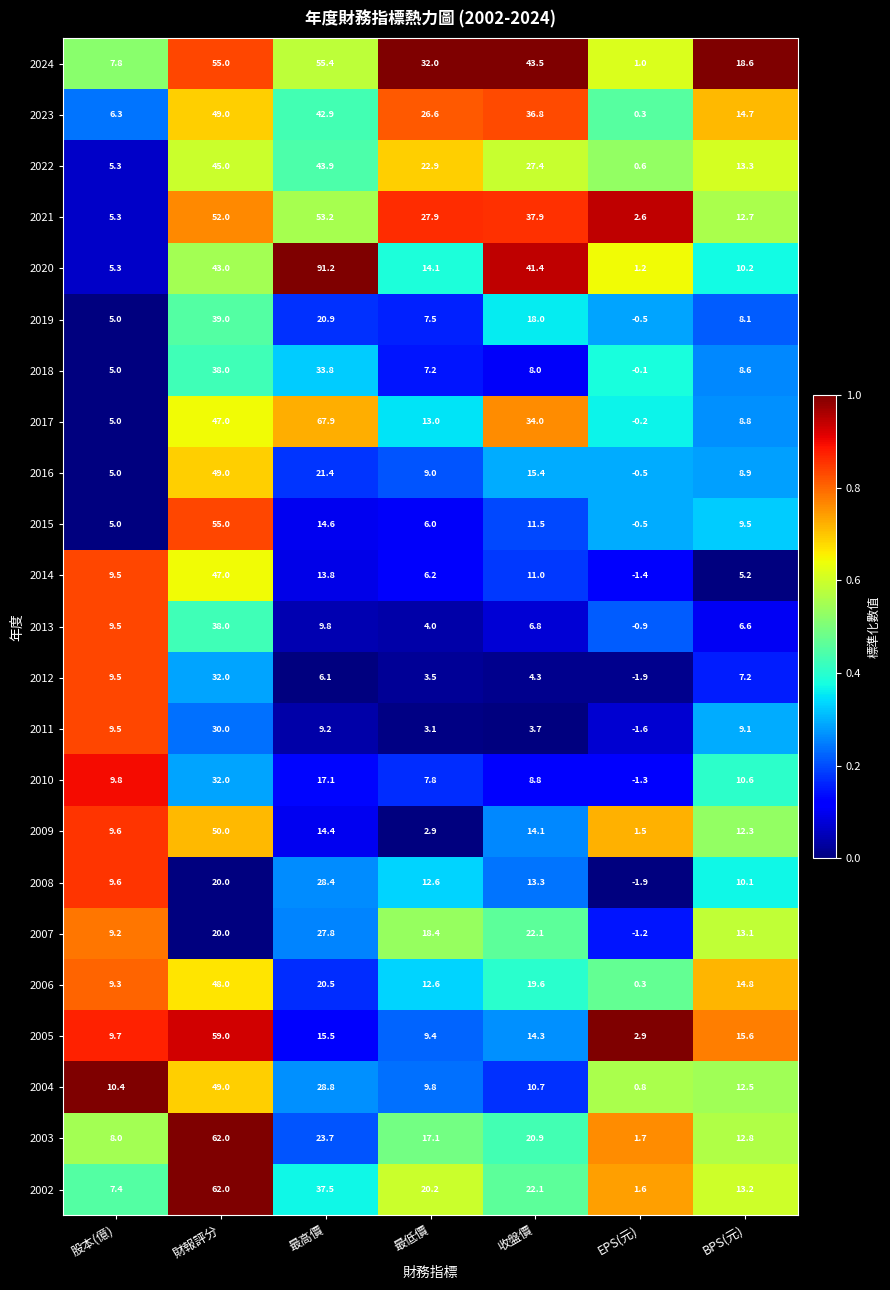

True or false: 2024 has a value of 1.0 at EPS(元).

True